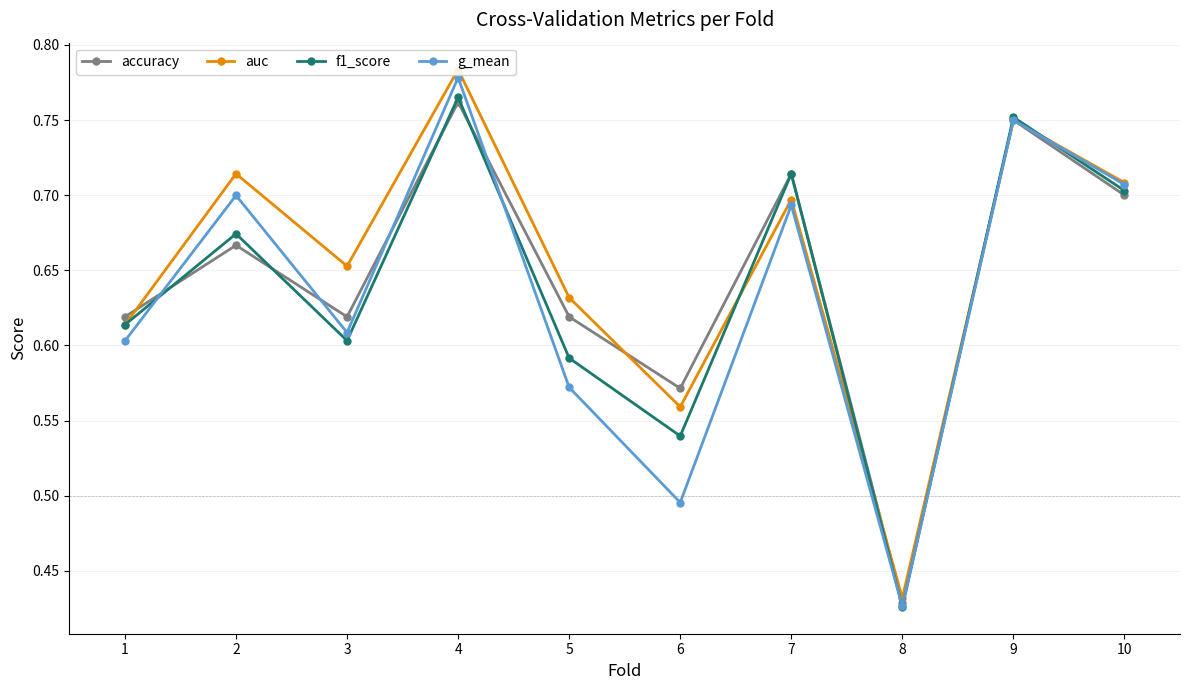

Is the value of f1_score at 8 greater than the value of accuracy at 7?

No